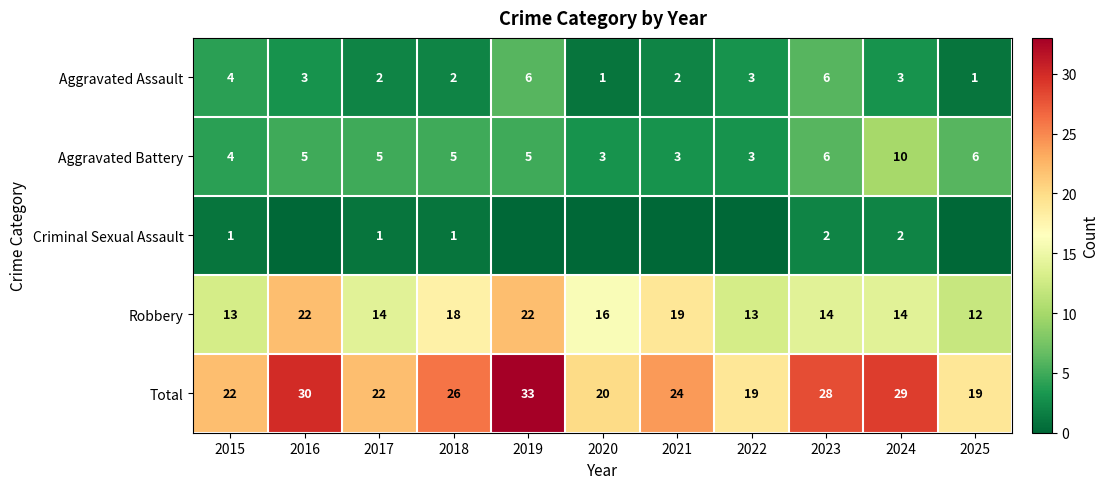

What is the difference between the highest and lowest values at 2018?

25